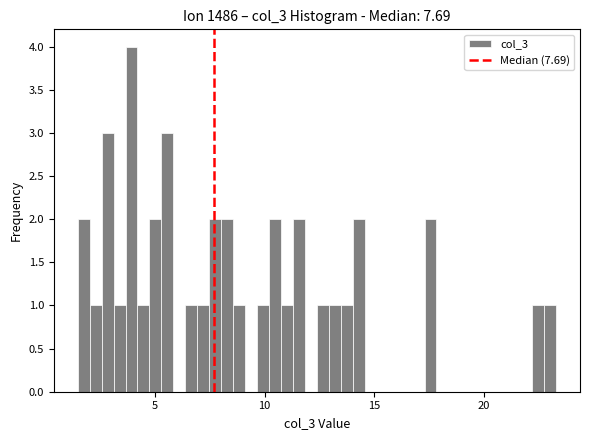

Read against the x-axis, roughly where is the centre of the tallest bar?

4.0